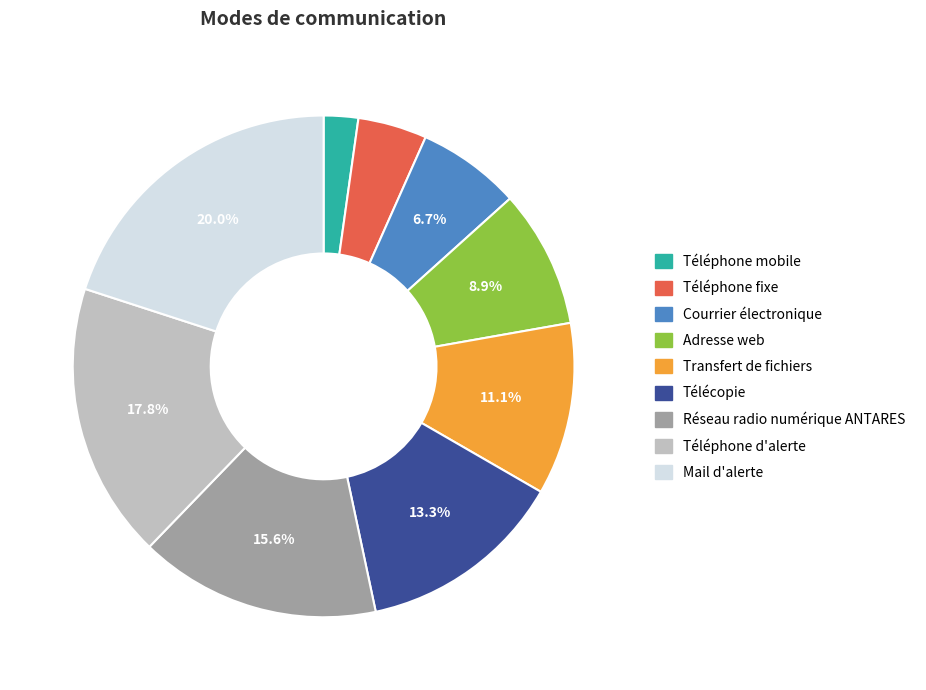

To the nearest percent, what is the difference between the Adresse web and Téléphone mobile slice percentages?

7%